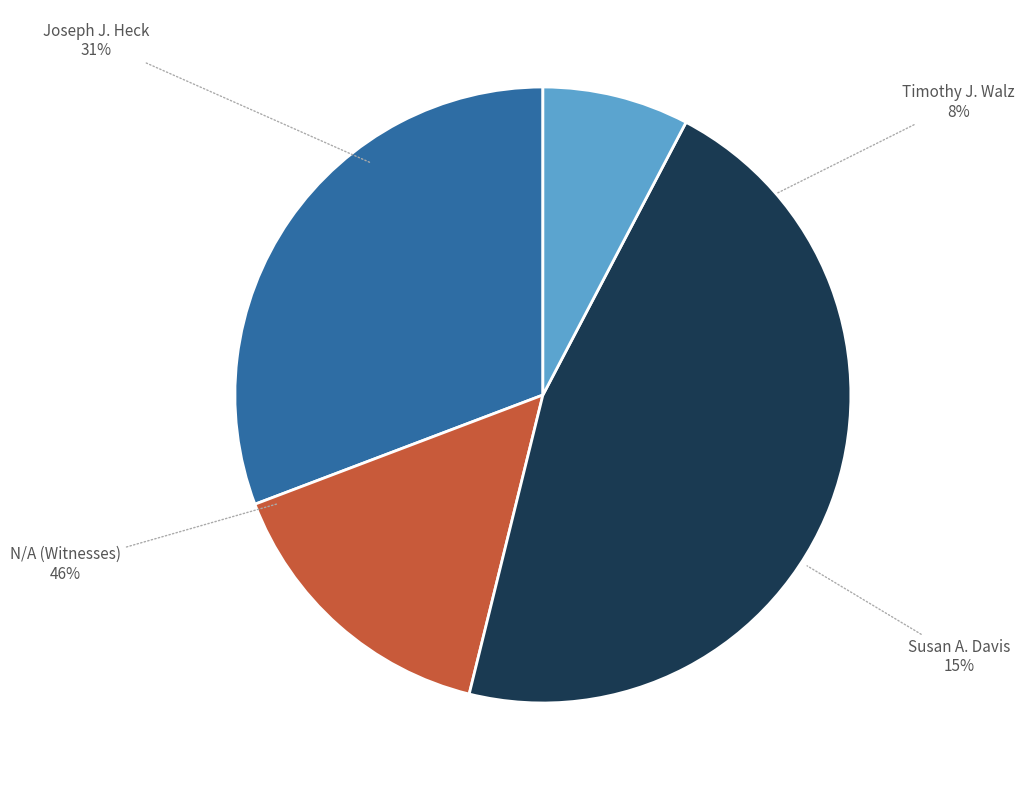

To the nearest percent, what is the combined percentage of Susan A. Davis and N/A (Witnesses)?

62%